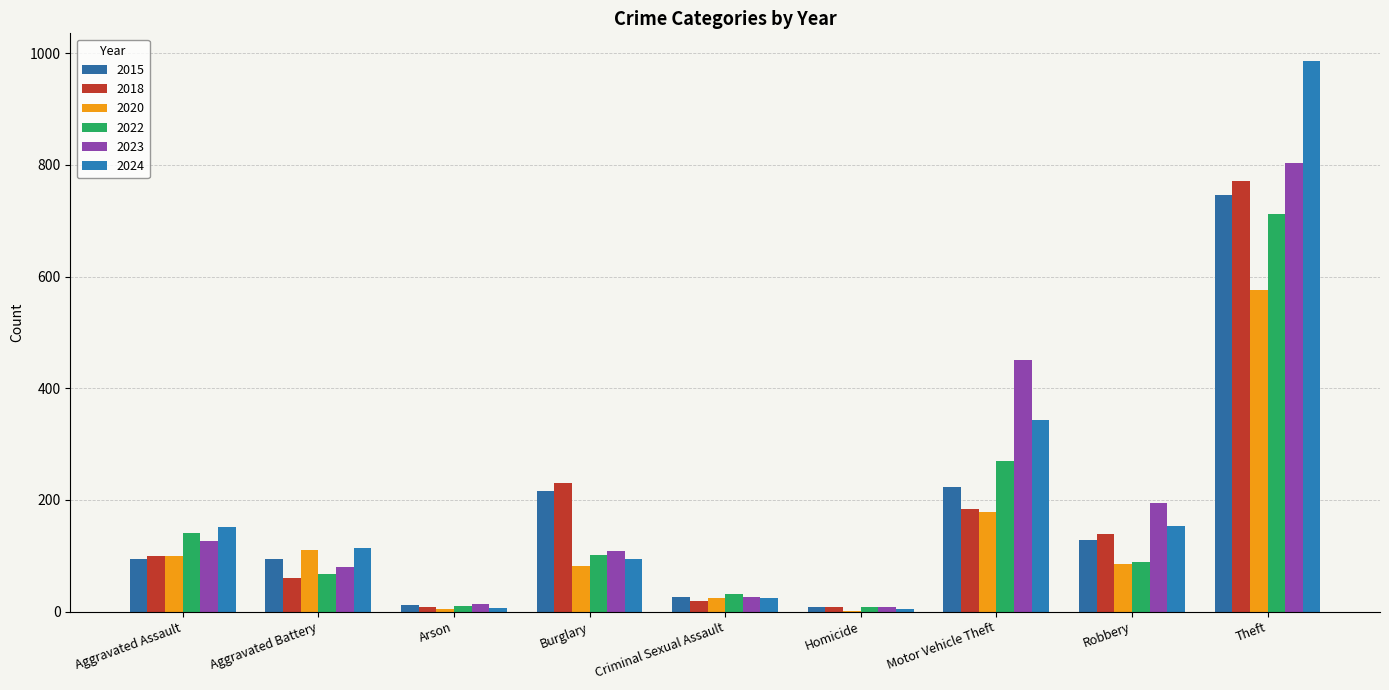

At which label is 2020 closest to 289?

Motor Vehicle Theft